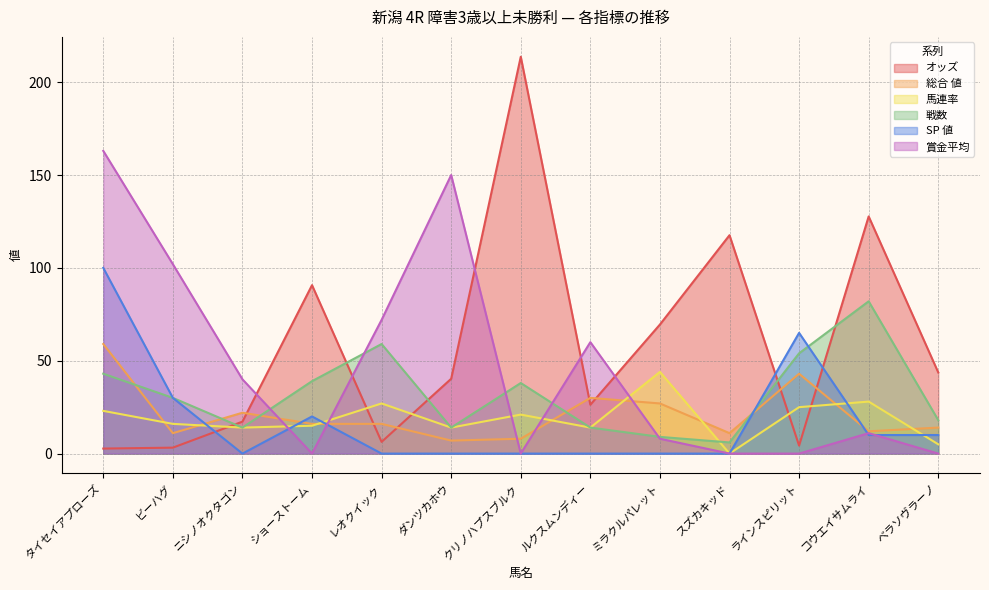

Which category has the highest value across all series?

クリノハプスブルク